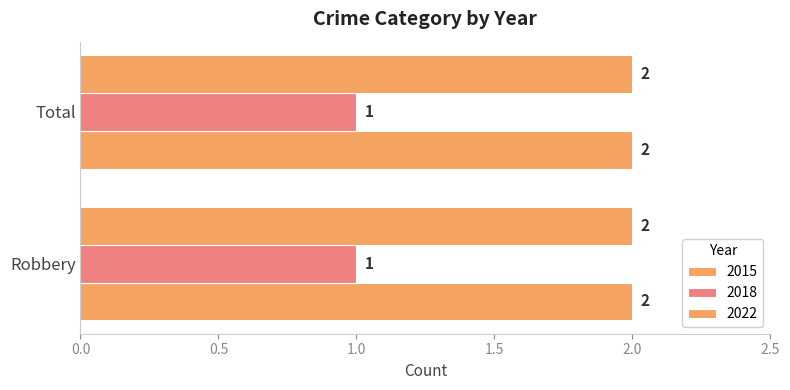

What is the label of the 2nd bar from the left?

Total